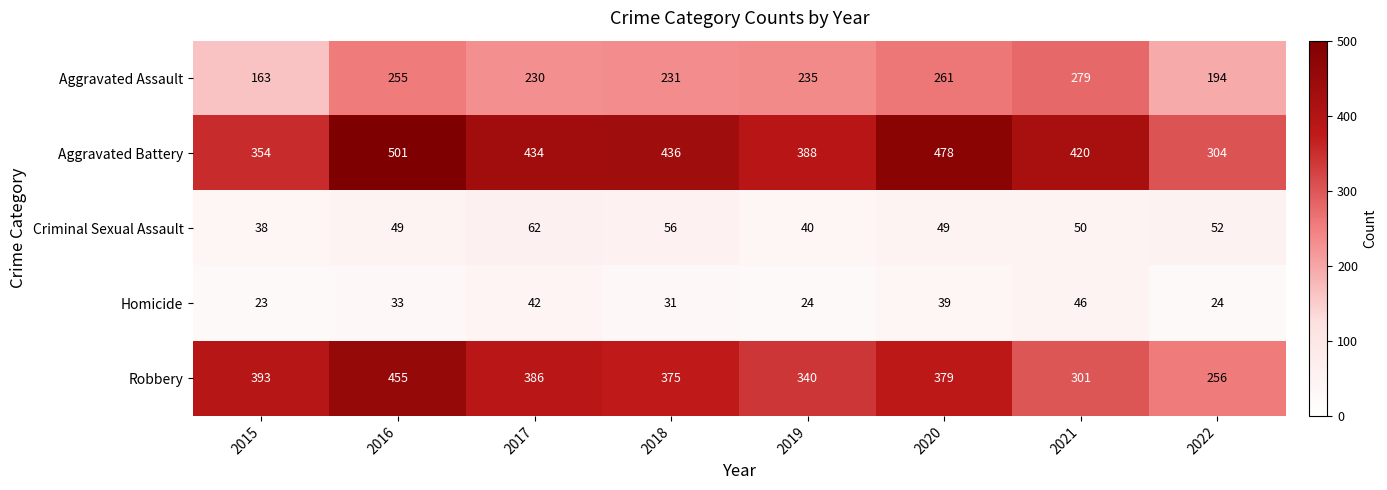

What is the average value of the Criminal Sexual Assault series?

50